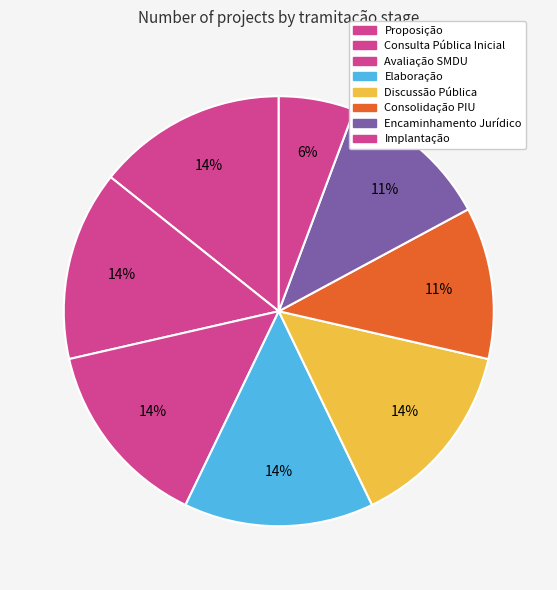

What is the ratio of the value at Consulta Pública Inicial to the value at Consolidação PIU?

1.2